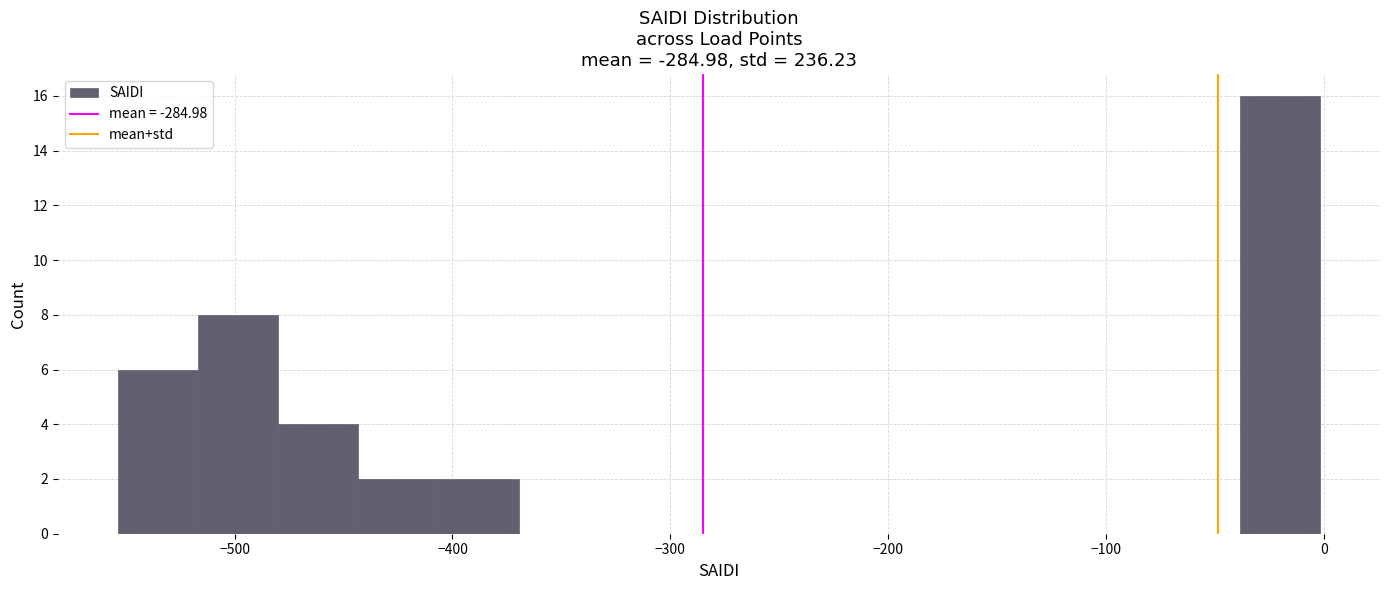

Around what value on the x-axis is the tallest bar? Give the approximate position of its centre, as read against the axis.

-20